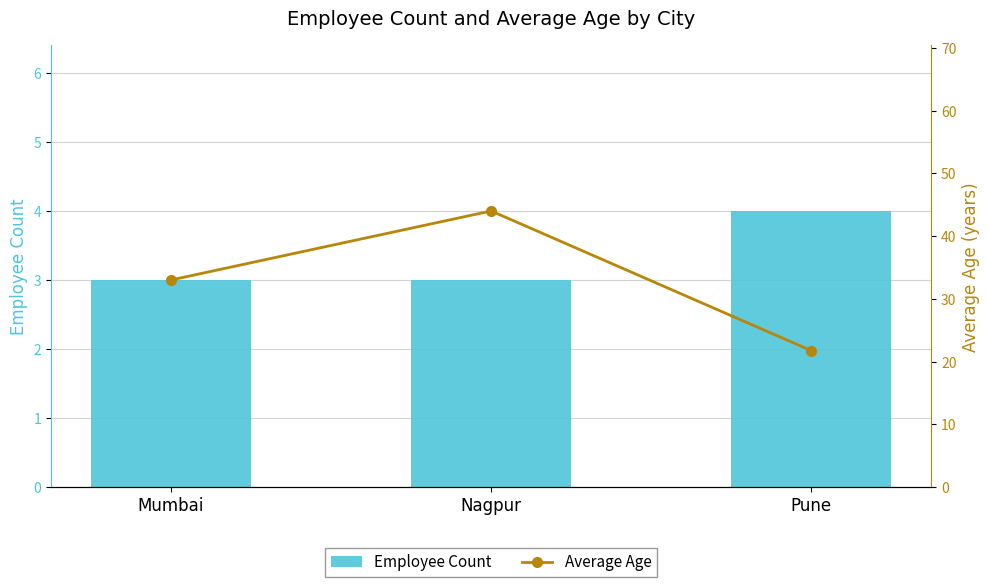

What is the label of the 3rd bar from the left?

Pune